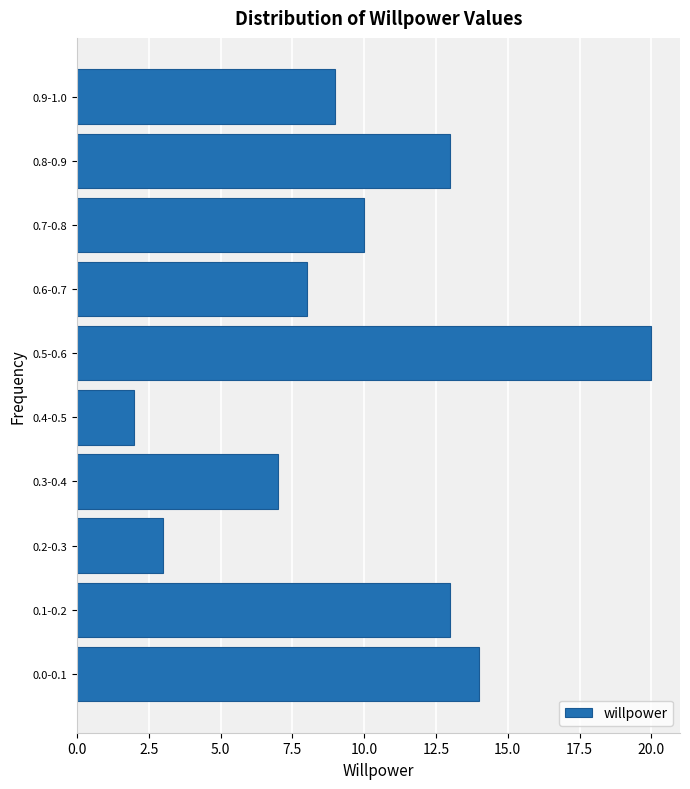

Reading bottom to top, list all the values displayed in this chart.

14	13	3	7	2	20	8	10	13	9